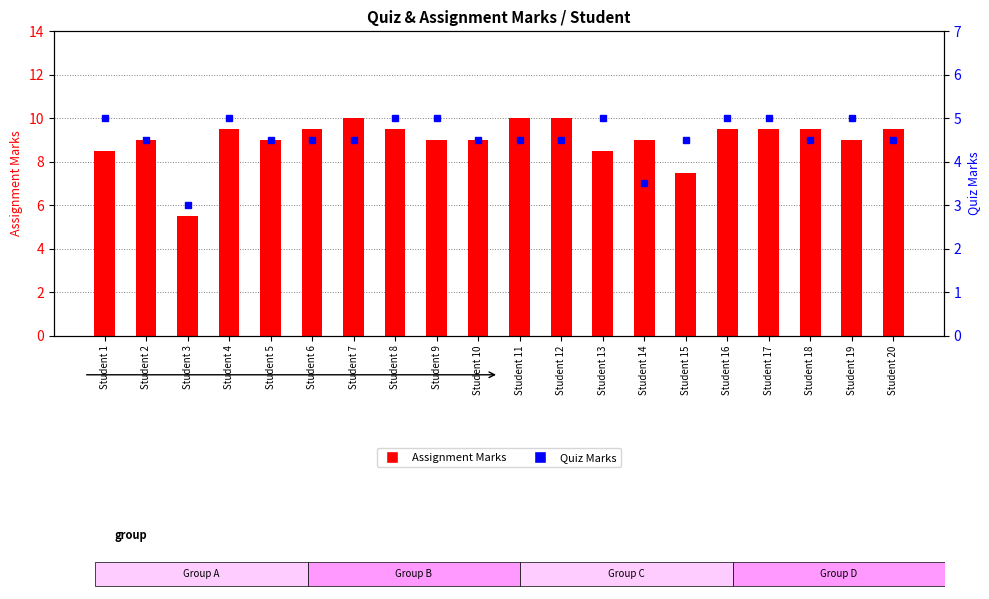

What is the lowest value of the Quiz Marks series?

3.0